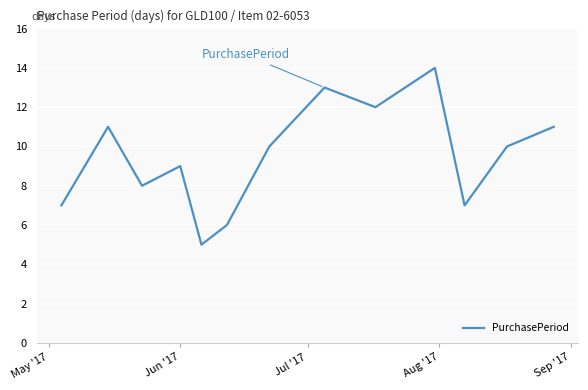

What is the maximum value shown in the chart?

14